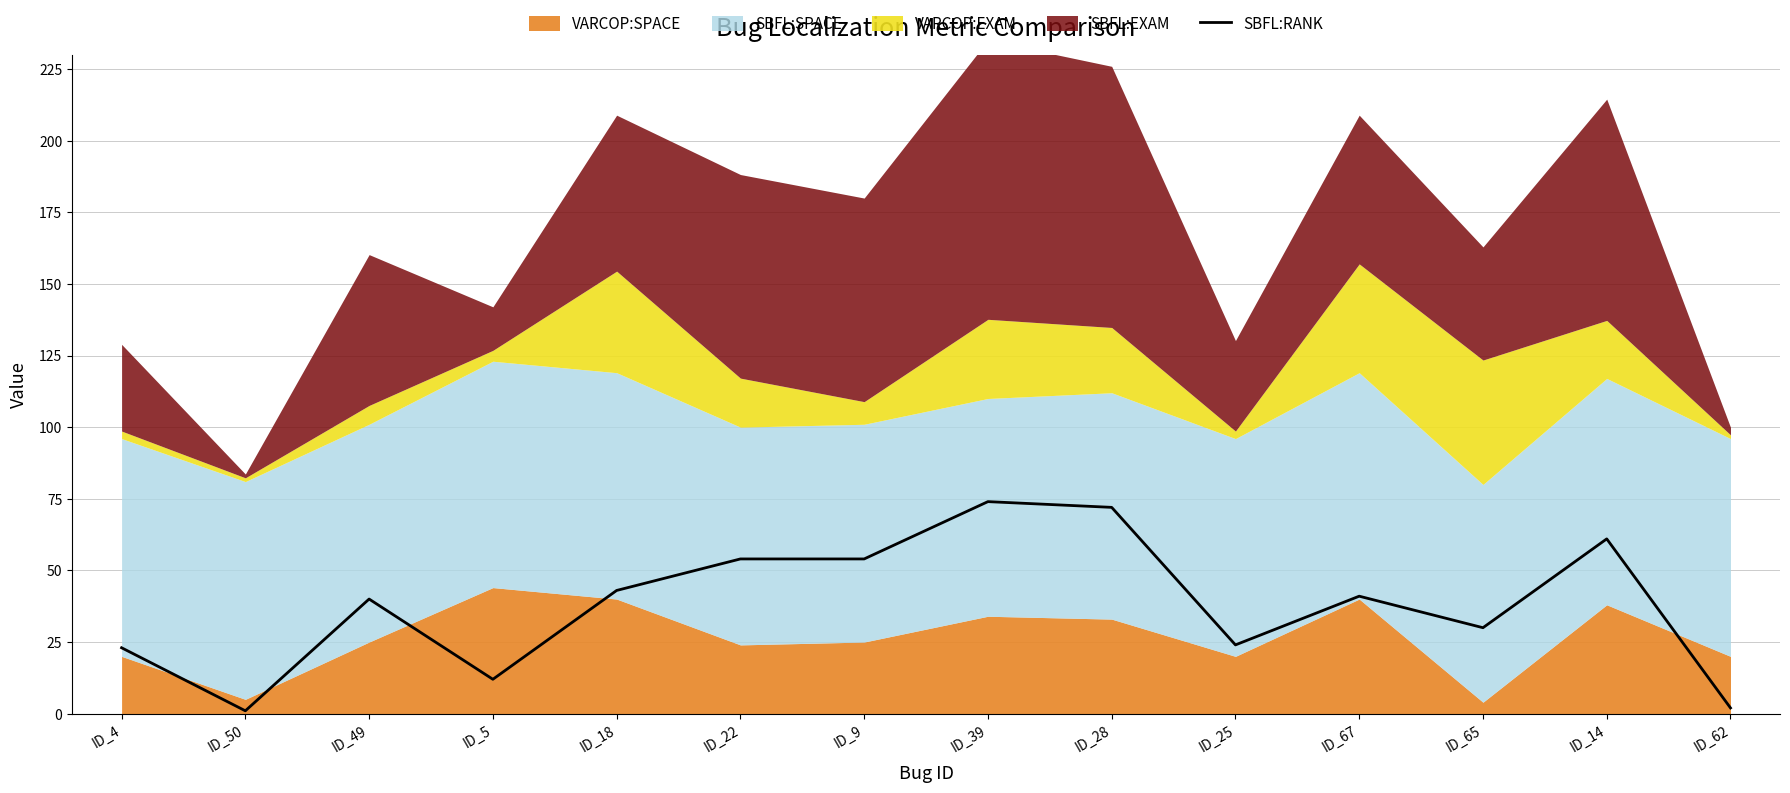

The value of SBFL:RANK at ID_67 is 41. True or false?

True